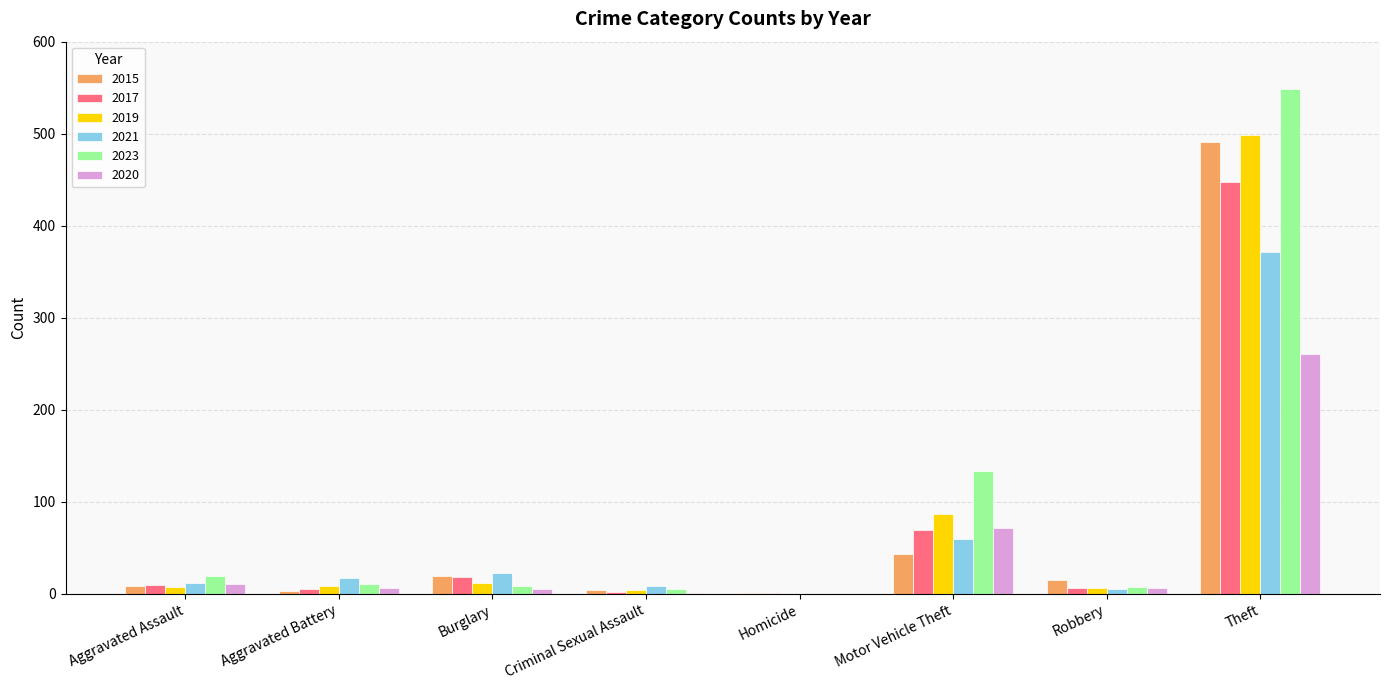

What is the difference between the 2023 values at Aggravated Battery and Homicide?

11